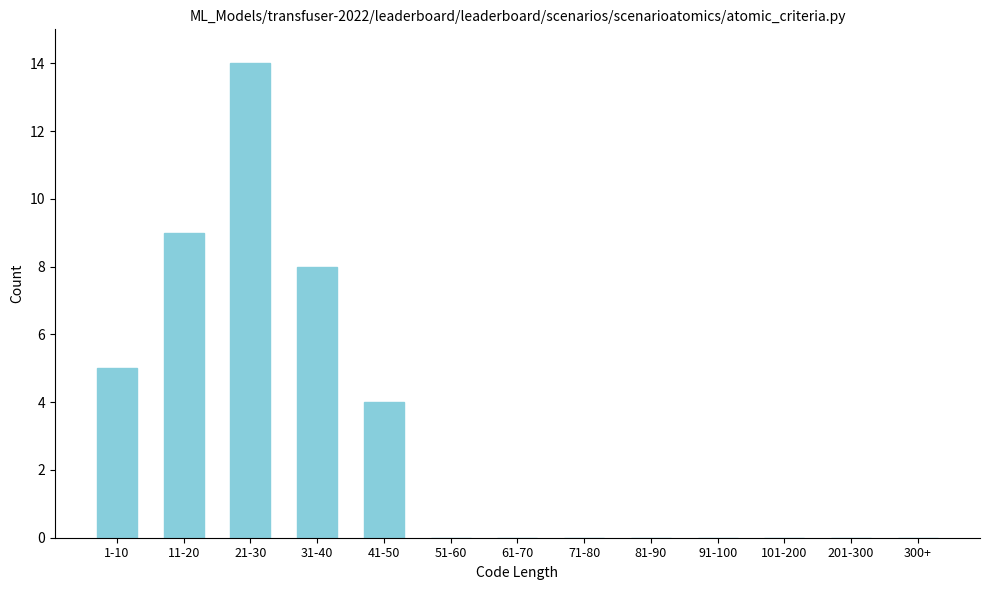

Reading right to left, list all the values displayed in this chart.

300+=0	201-300=0	101-200=0	91-100=0	81-90=0	71-80=0	61-70=0	51-60=0	41-50=4	31-40=8	21-30=14	11-20=9	1-10=5